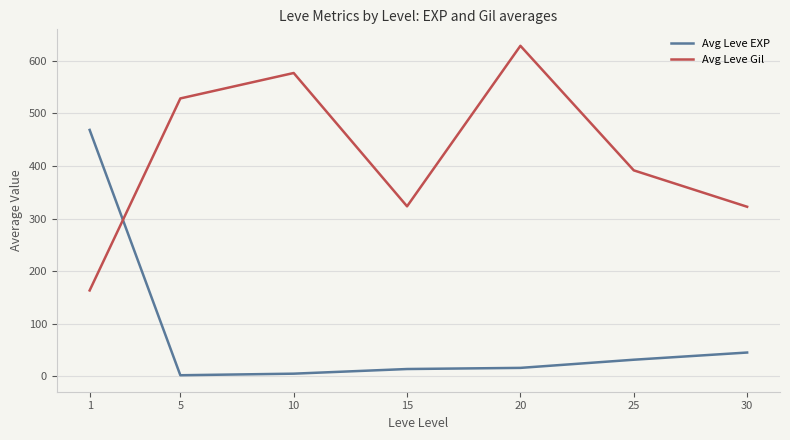

What is the smallest value displayed?

2.3